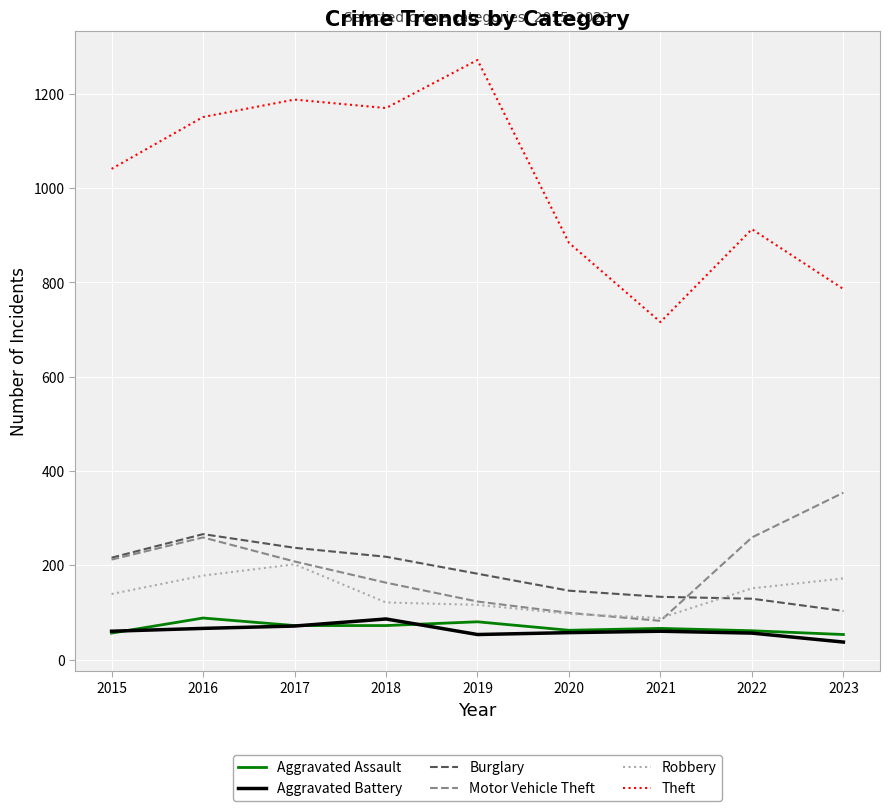

In Aggravated Assault, how many points are higher than both neighbors (excluding endpoints)?

3